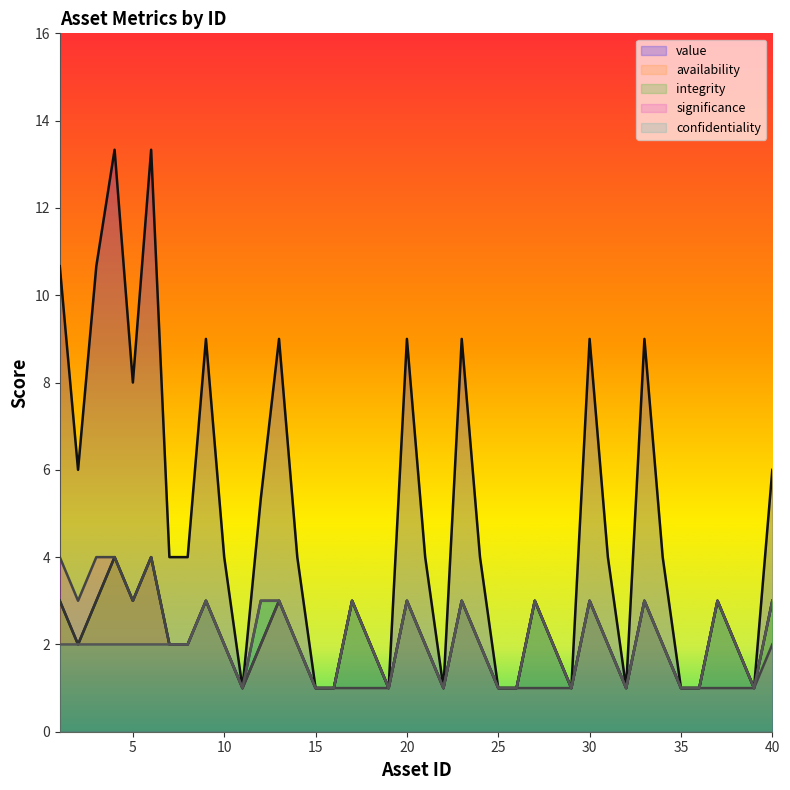

At which label is confidentiality closest to 2?

1